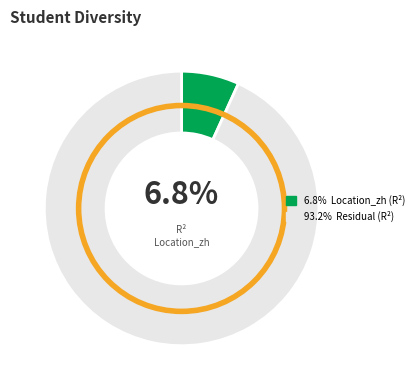

How many slices are in this pie chart?

2